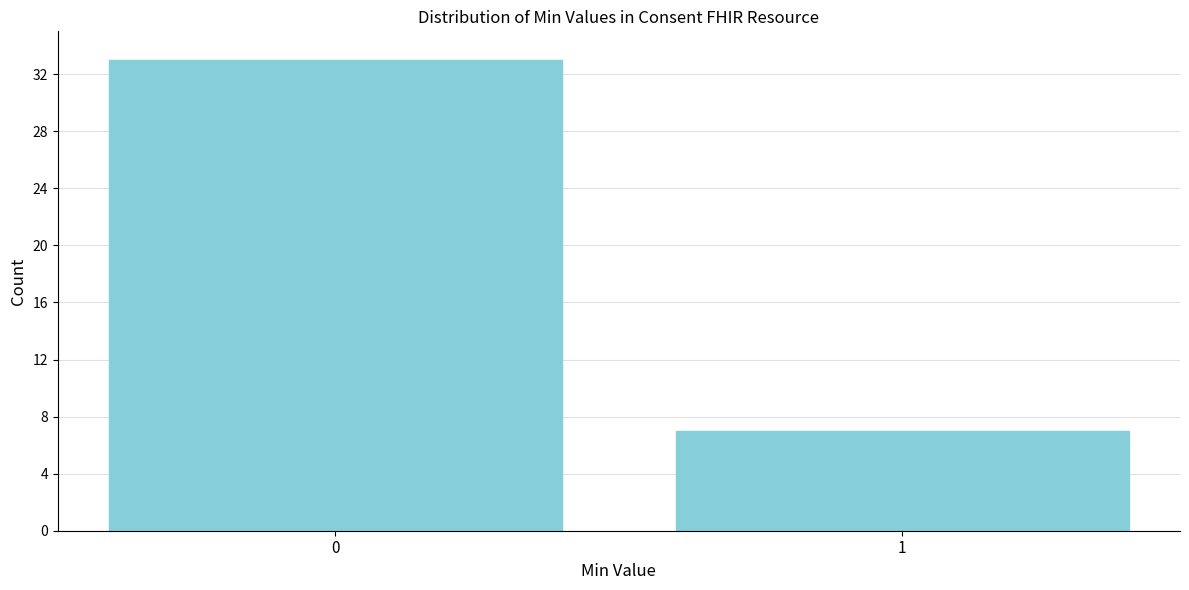

Reading left to right, extract all data points from this chart.

33	7